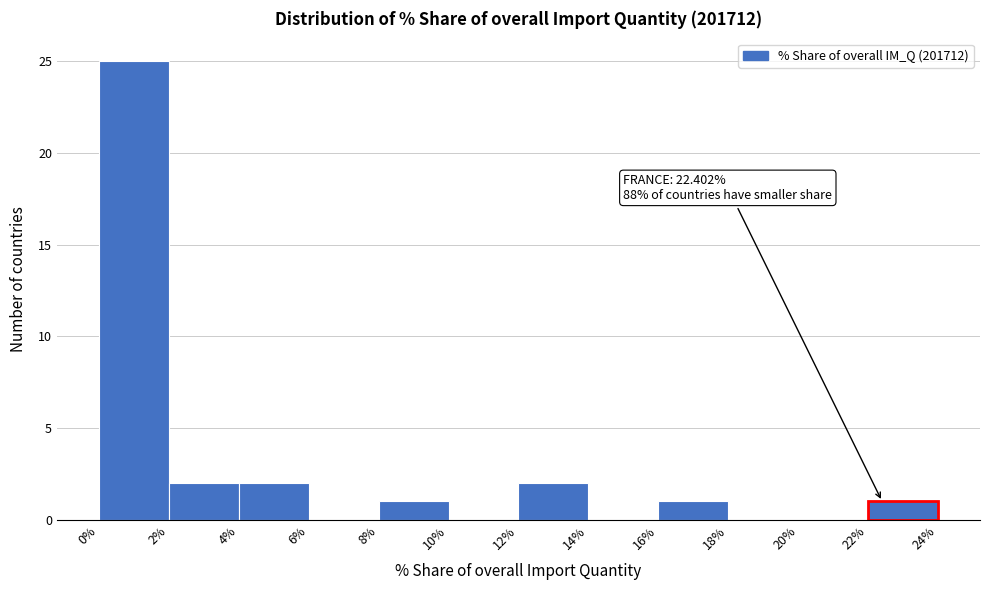

Over which range of the x-axis is the bar tallest?

0% to 2%